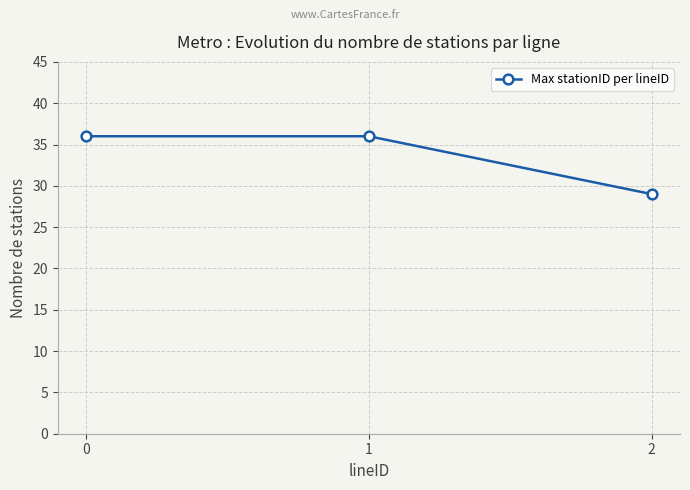

What is the average value?

34